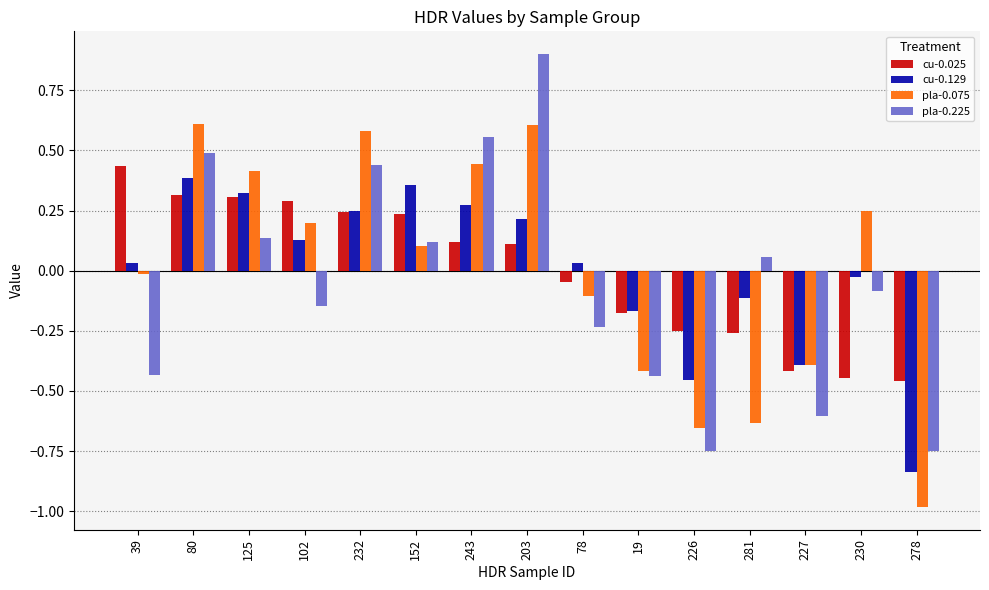

What is the minimum value shown in the chart?

-1.0